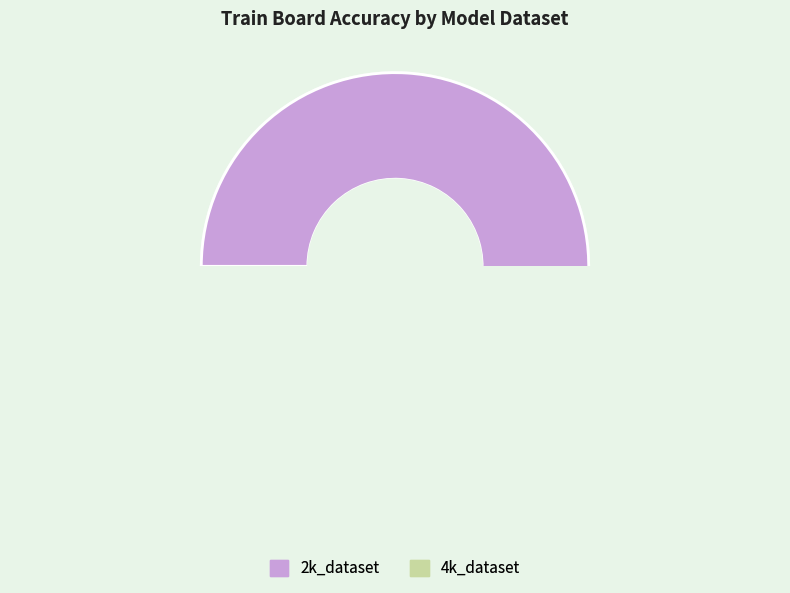

What is the majority slice?

2k_dataset